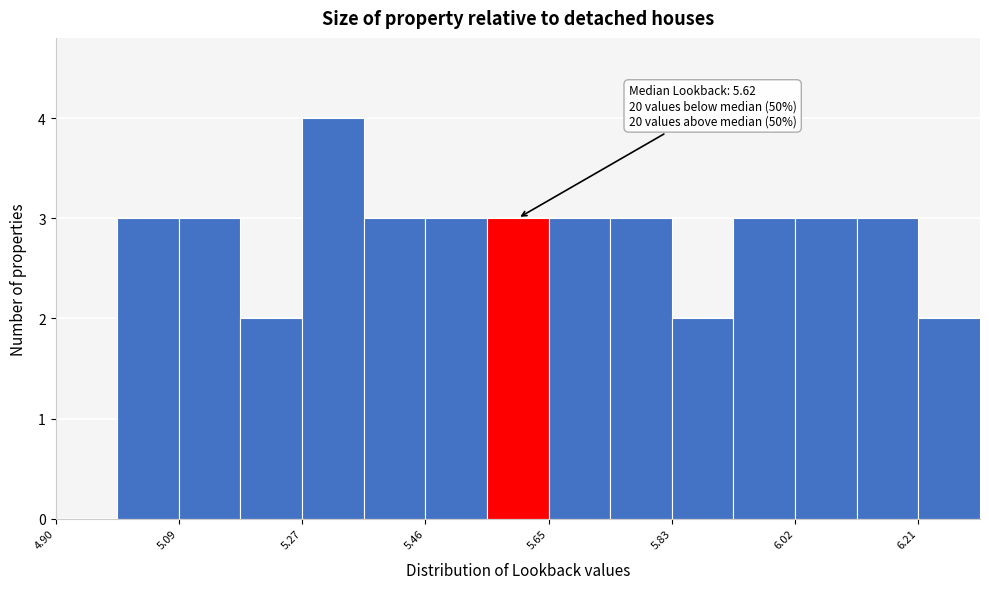

Which range on the x-axis has the tallest bar?

5.28 to 5.36